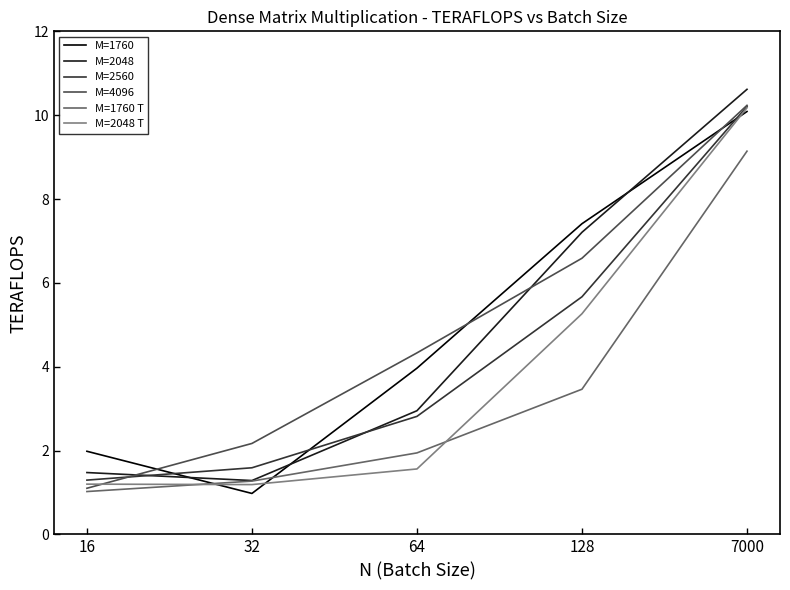

What is the difference between the highest and lowest values at 32?

1.2